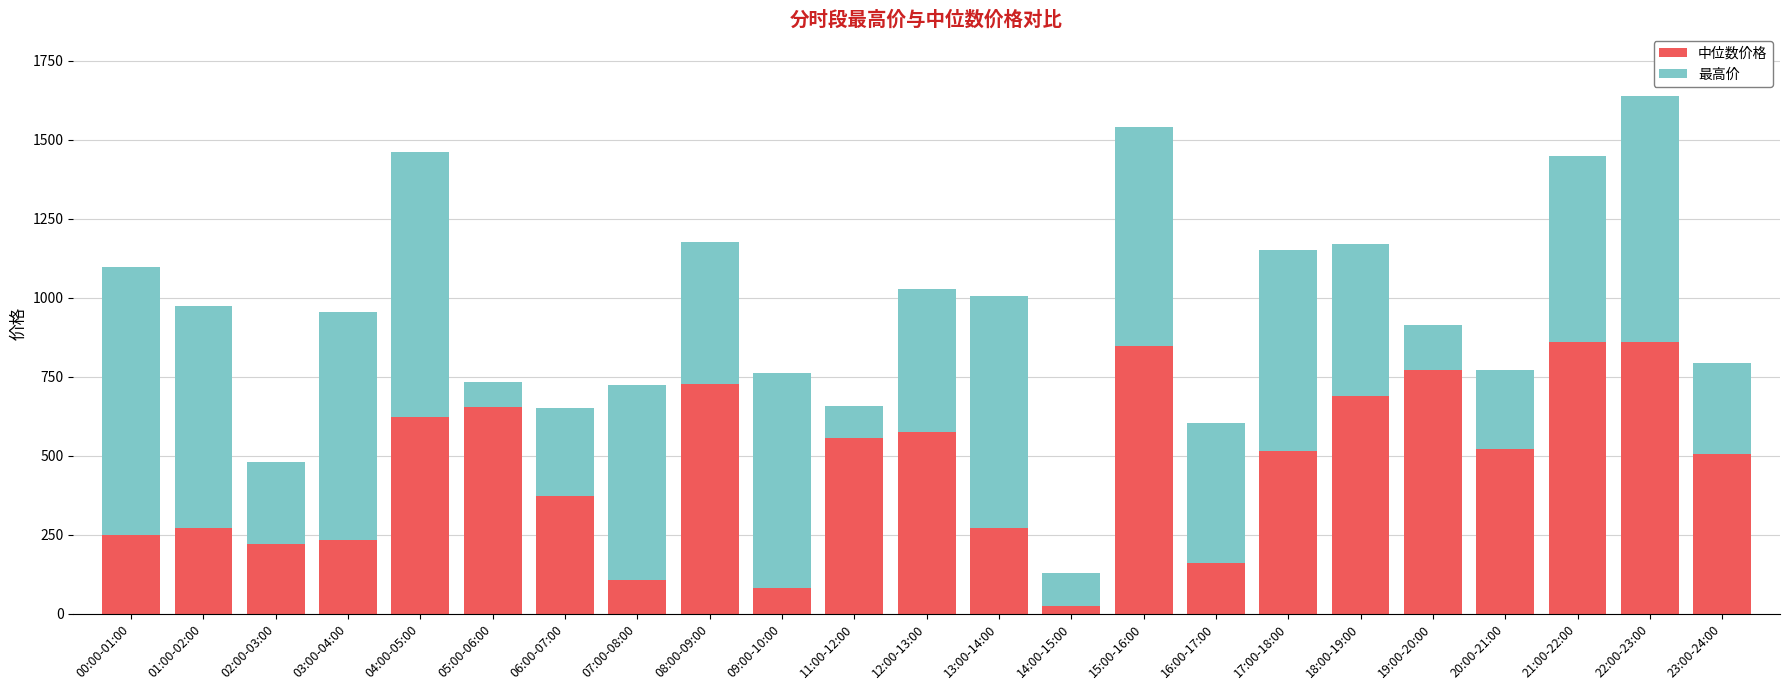

Read the 中位数价格 value at 21:00-22:00.

859.2